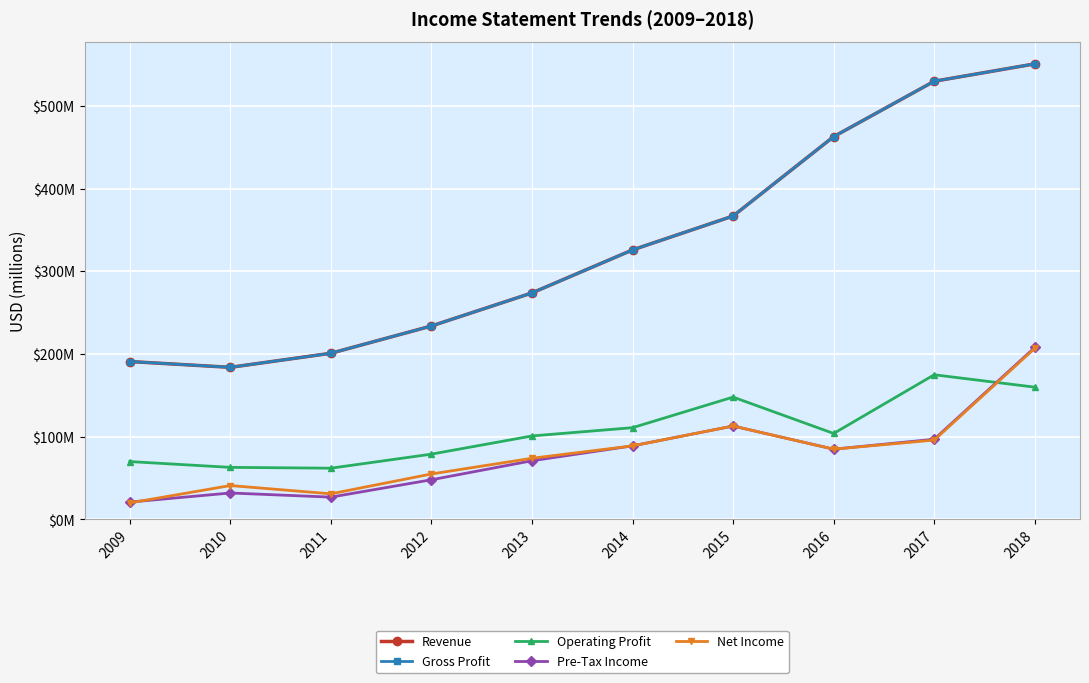

True or false: Operating Profit and Gross Profit intersect in this chart.

False